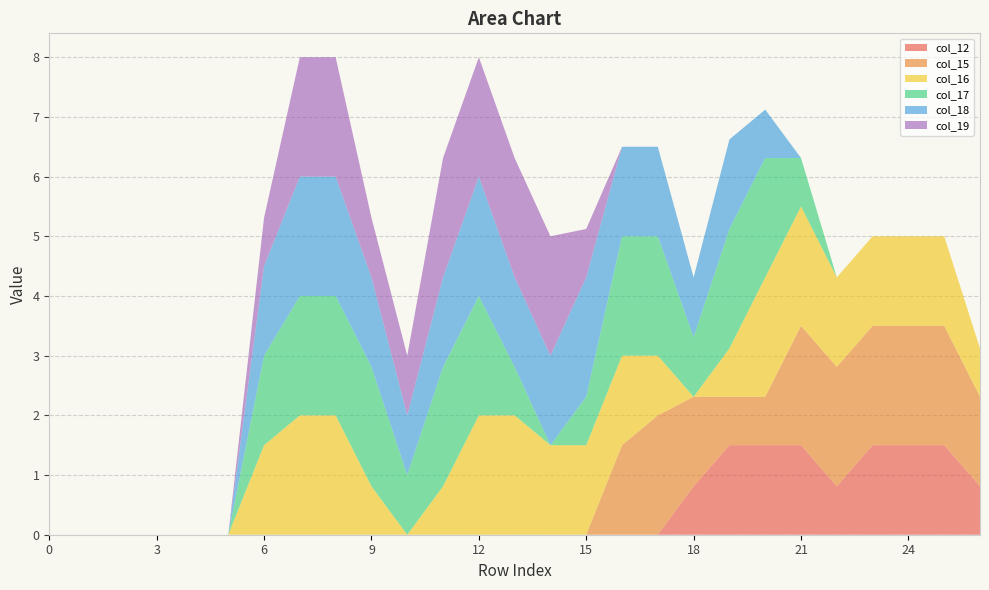

Reading right to left, what are all the values shown in this chart?

col_12: 0.8	1.5	1.5	1.5	0.8	1.5	1.5	1.5	0.8	0.0	0.0	0.0	0.0	0.0	0.0	0.0	0.0	0.0	0.0	0.0	0.0	0.0	0.0	0.0	0.0	0.0	0.0
col_15: 1.5	2.0	2.0	2.0	2.0	2.0	0.8	0.8	1.5	2.0	1.5	0.0	0.0	0.0	0.0	0.0	0.0	0.0	0.0	0.0	0.0	0.0	0.0	0.0	0.0	0.0	0.0
col_16: 0.8	1.5	1.5	1.5	1.5	2.0	2.0	0.8	0.0	1.0	1.5	1.5	1.5	2.0	2.0	0.8	0.0	0.8	2.0	2.0	1.5	0.0	0.0	0.0	0.0	0.0	0.0
col_17: 0.0	0.0	0.0	0.0	0.0	0.8	2.0	2.0	1.0	2.0	2.0	0.8	0.0	0.8	2.0	2.0	1.0	2.0	2.0	2.0	1.5	0.0	0.0	0.0	0.0	0.0	0.0
col_18: 0.0	0.0	0.0	0.0	0.0	0.0	0.8	1.5	1.0	1.5	1.5	2.0	1.5	1.5	2.0	1.5	1.0	1.5	2.0	2.0	1.5	0.0	0.0	0.0	0.0	0.0	0.0
col_19: 0.0	0.0	0.0	0.0	0.0	0.0	0.0	0.0	0.0	0.0	0.0	0.8	2.0	2.0	2.0	2.0	1.0	1.0	2.0	2.0	0.8	0.0	0.0	0.0	0.0	0.0	0.0